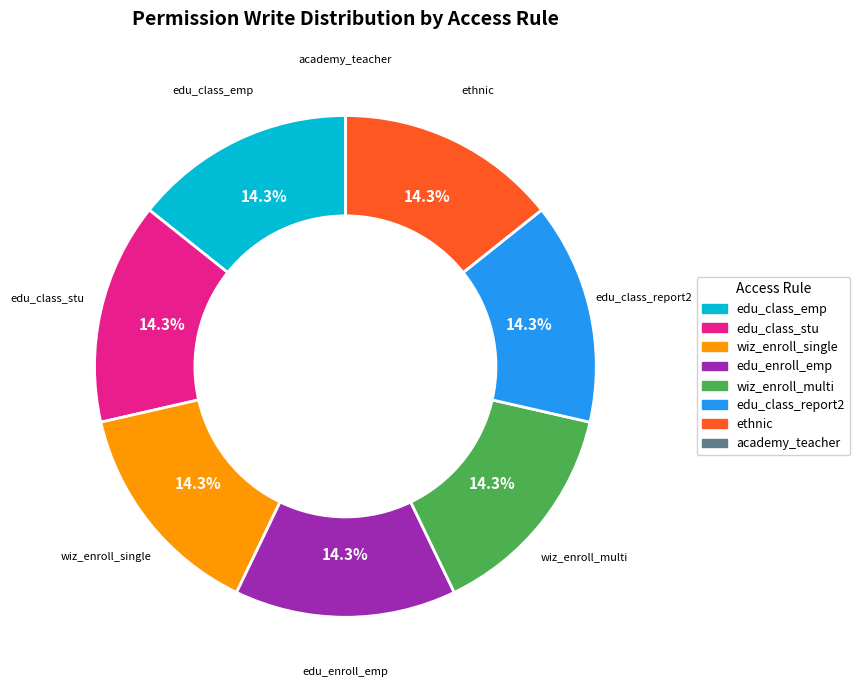

Is there any slice that represents more than half of the pie?

No